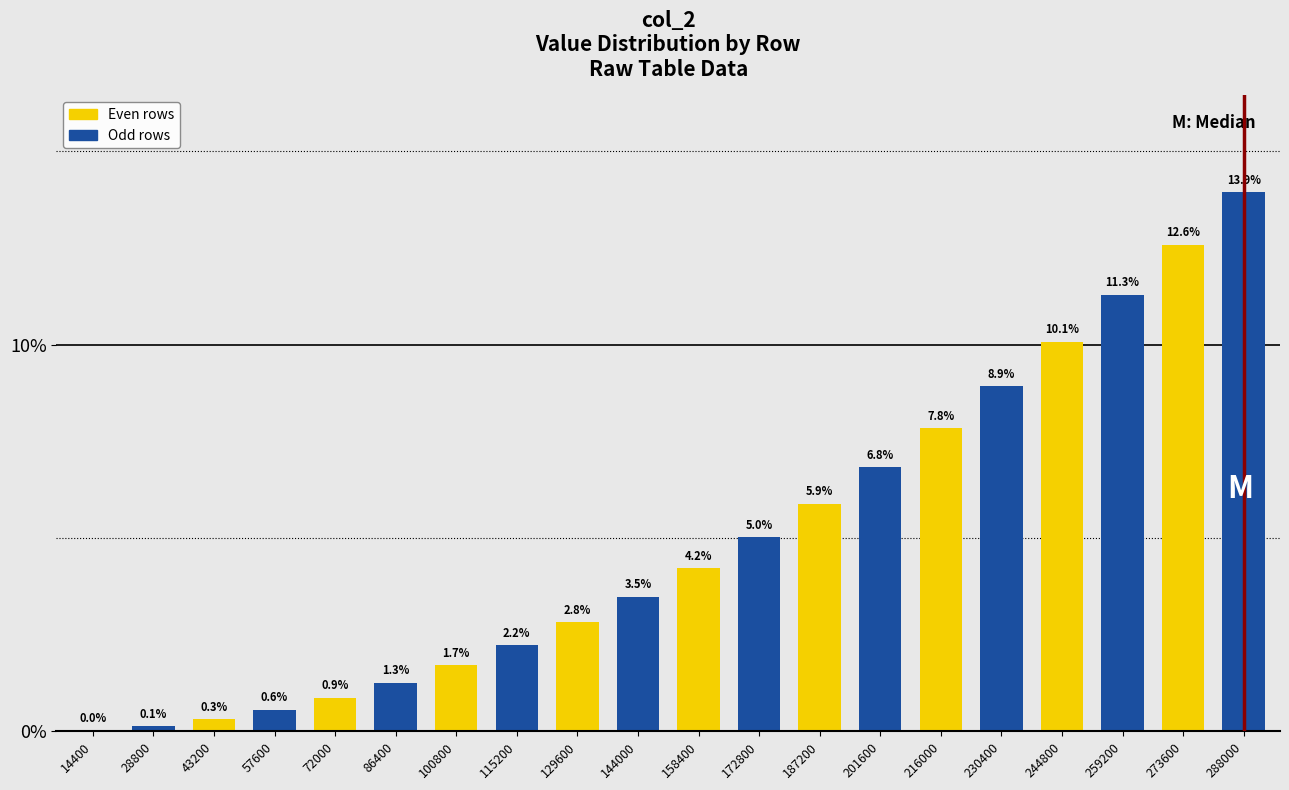

Which label corresponds to the largest value in the chart?

288000